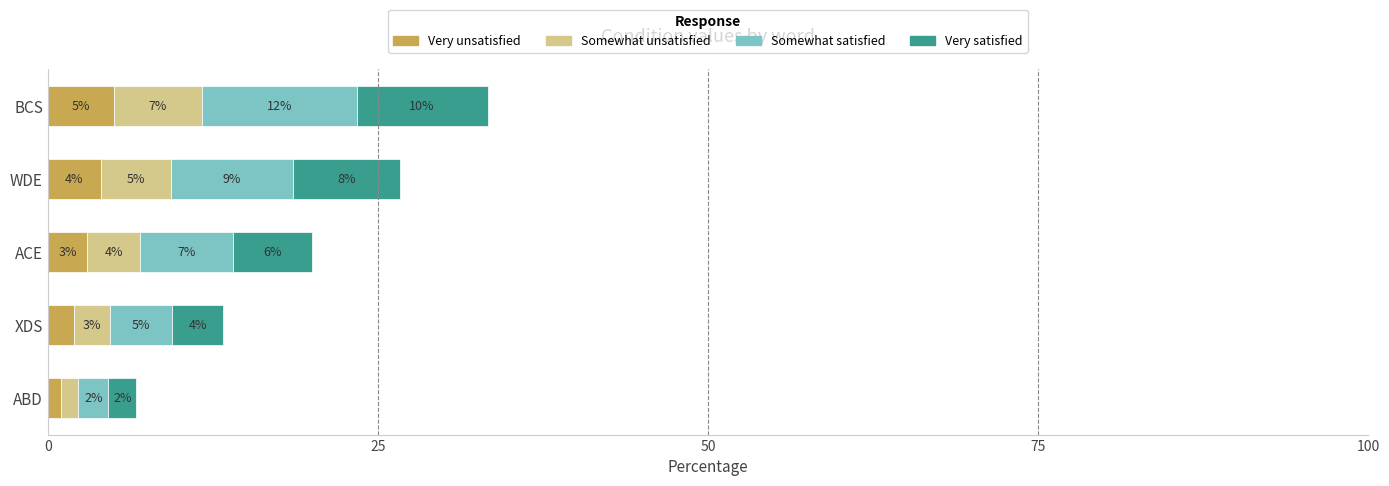

What is the difference between the second highest and minimum values in the Very unsatisfied series?

3.0